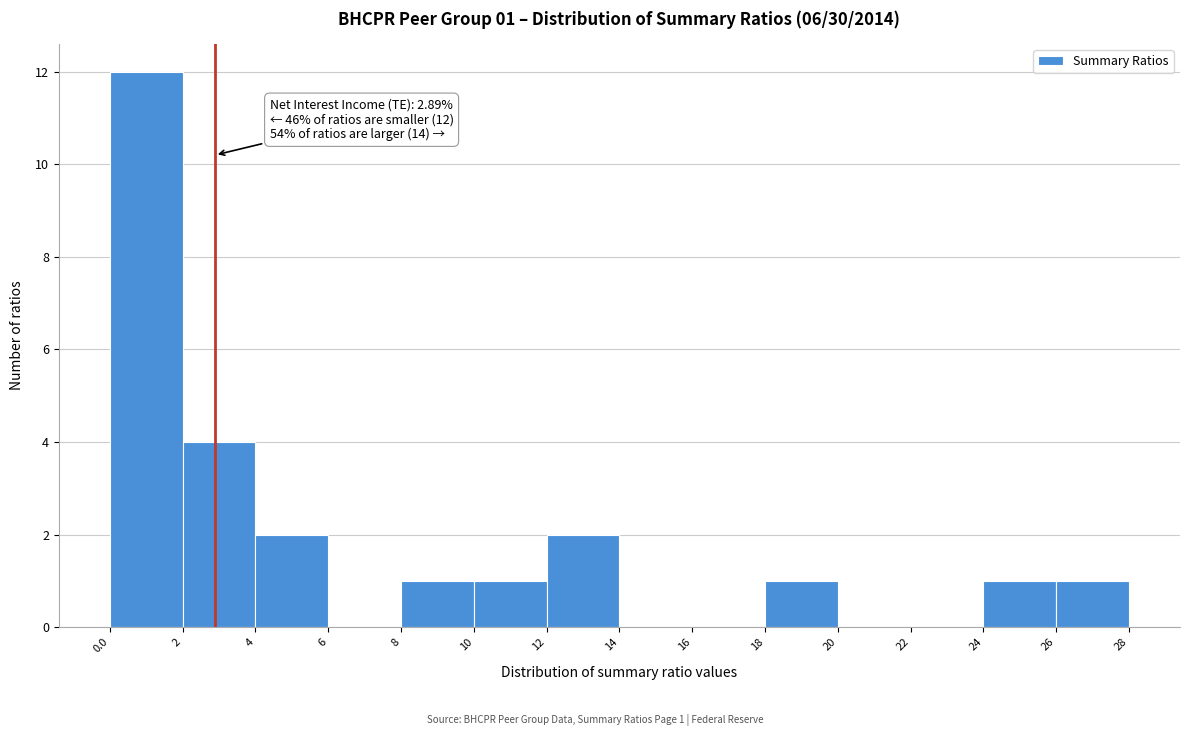

Which range on the x-axis has the tallest bar?

0.0 to 2